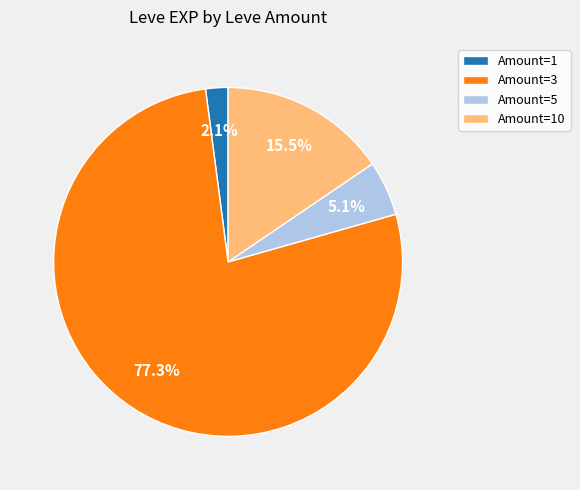

Rank the categories by value from highest to lowest.

Amount=3, Amount=10, Amount=5, Amount=1